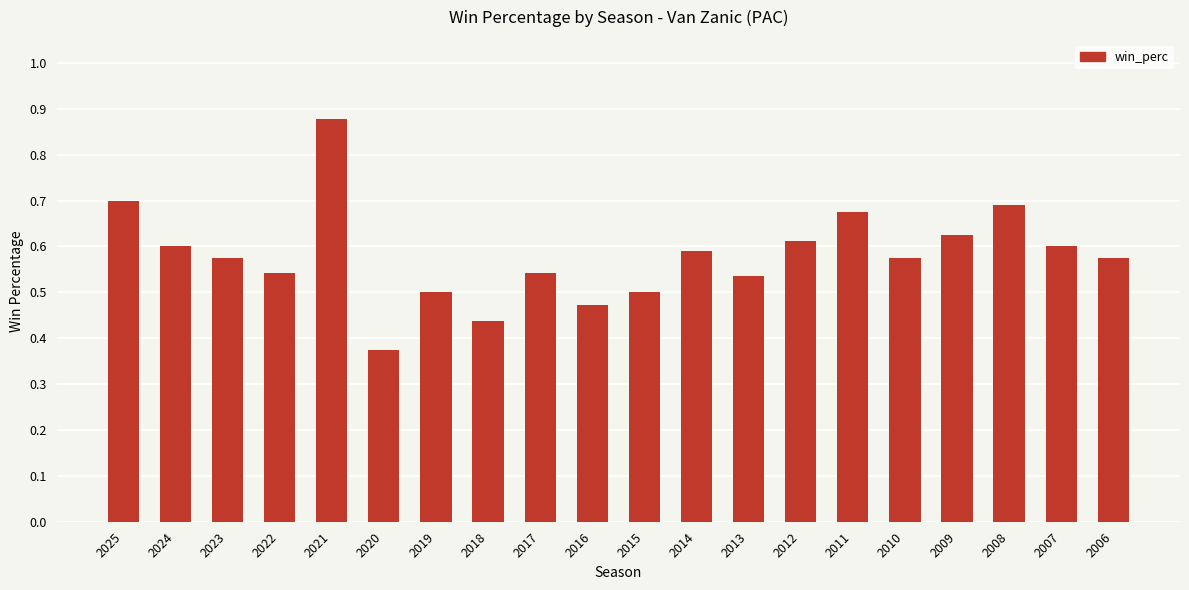

Is it true that the value at 2014 is 0.2?

False